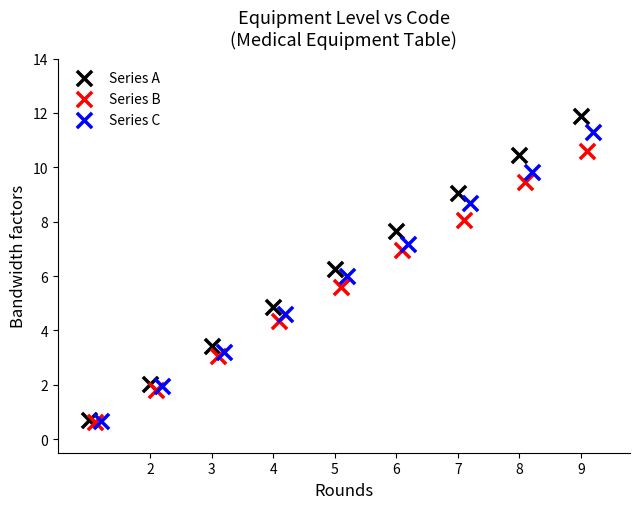

What are all the series names shown in the legend?

Series A, Series B, Series C